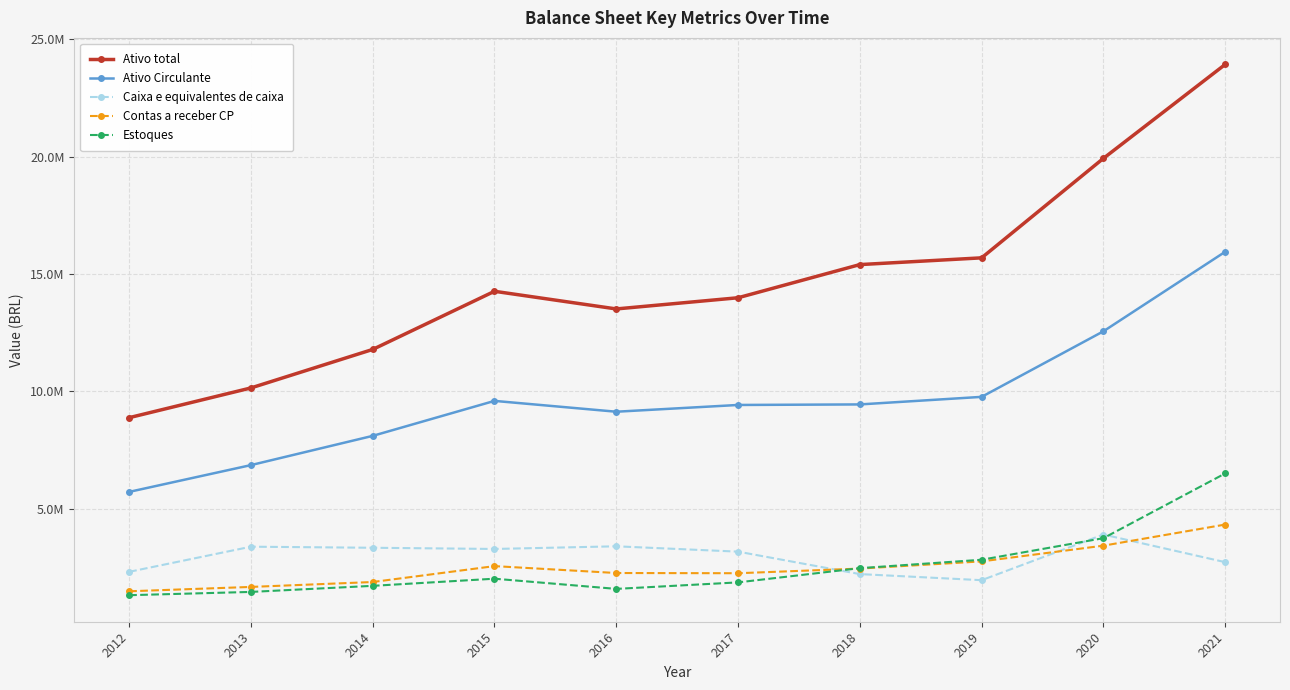

What are all the series names shown in the legend?

Ativo total, Ativo Circulante, Caixa e equivalentes de caixa, Contas a receber CP, Estoques